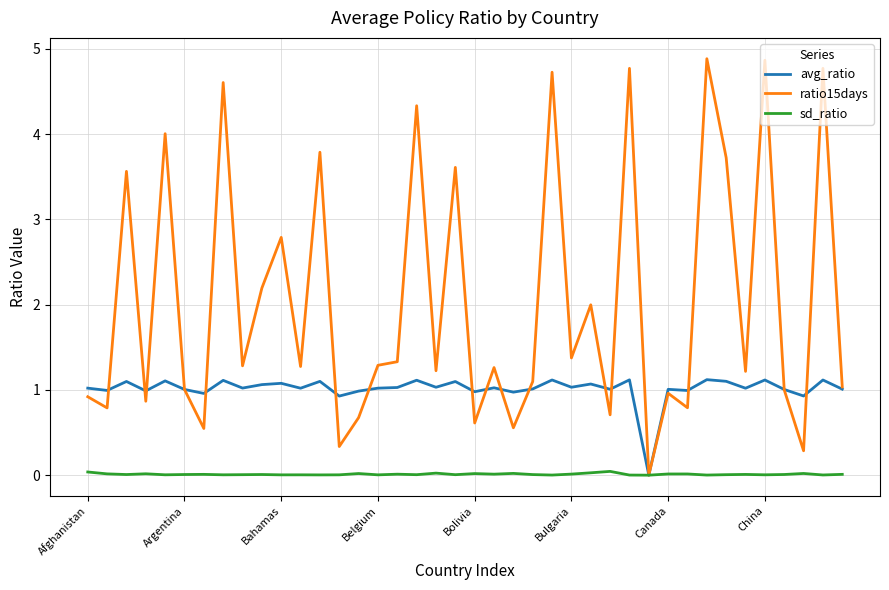

What is the average value of the avg_ratio series?

1.0